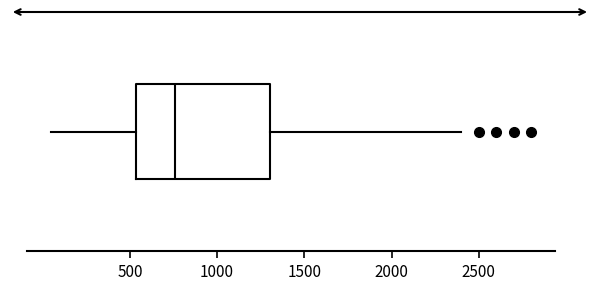

Read this box plot against the x-axis: the position of the median line, the range covered by the box, and the ends of both whiskers. The values are not printed on the chart, so give them approximately, as read against the axis.

median 750, box 550 to 1300, whiskers 50 to 2400